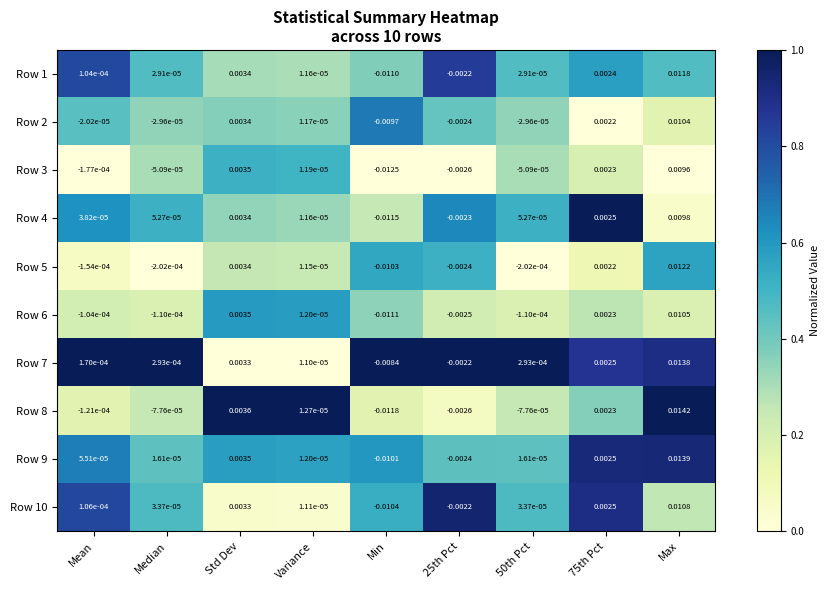

At which category is the sum across all series the highest?

Max